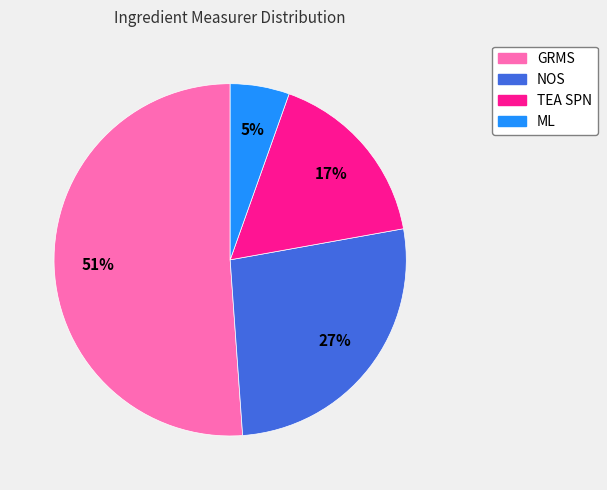

Rank the categories by value from lowest to highest.

ML, TEA SPN, NOS, GRMS